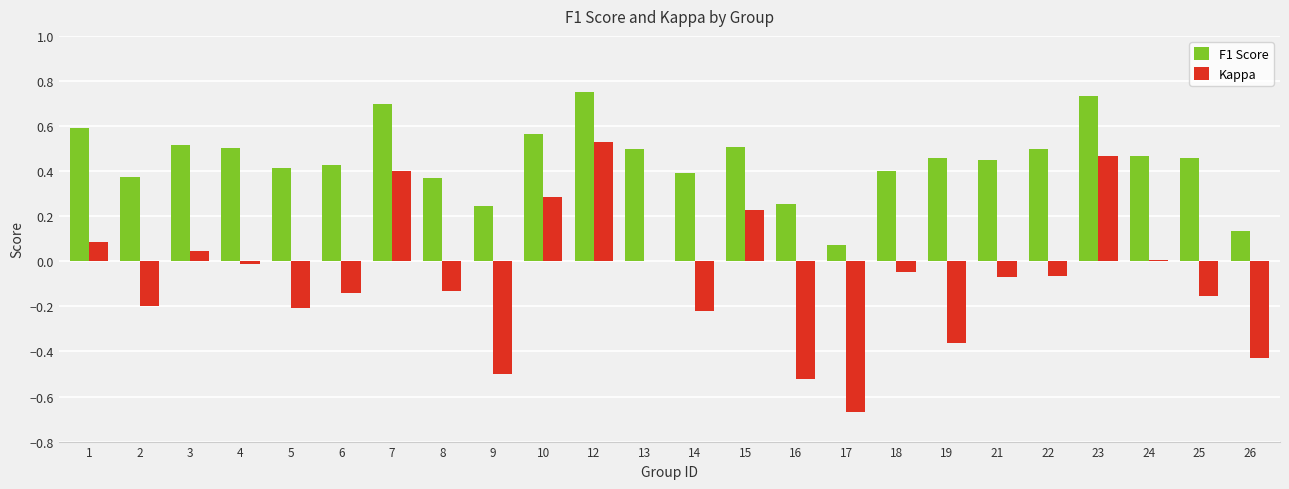

Which category has the highest value in the Kappa series?

12